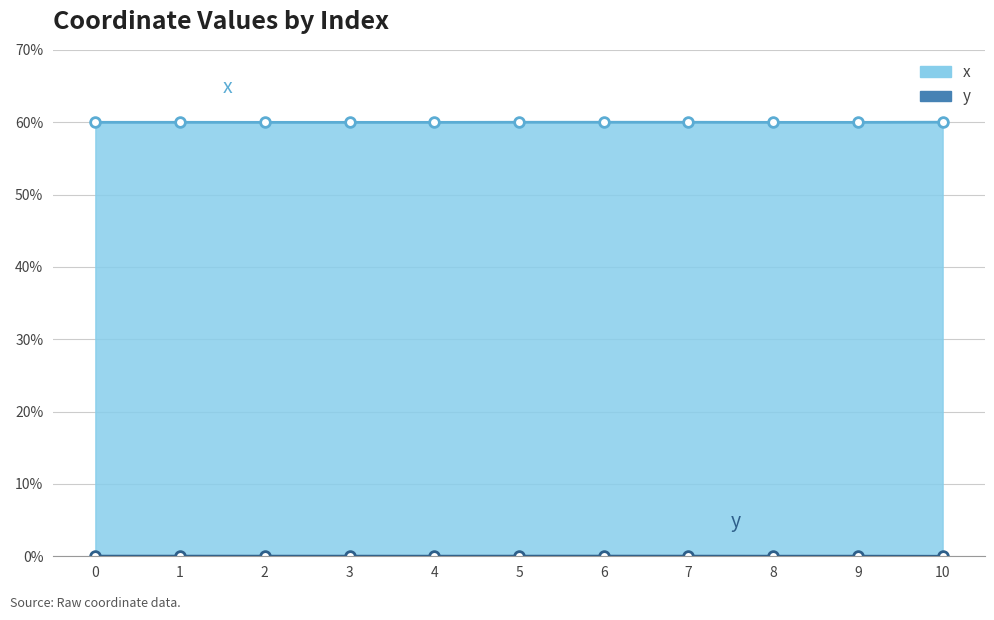

What is the sum of all y values?

0.2